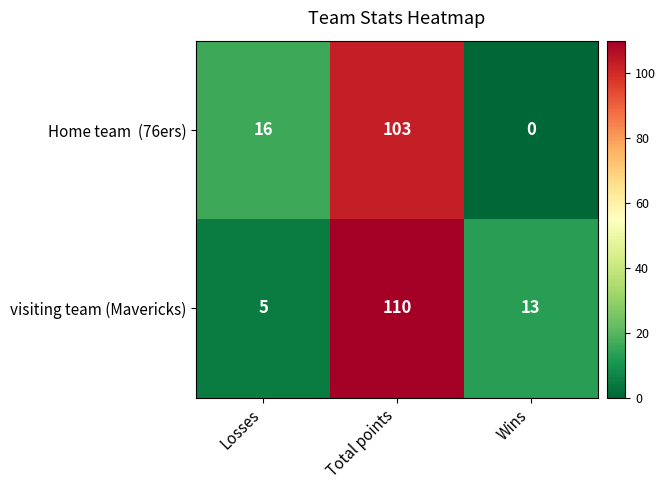

The visiting team (Mavericks) series shows 7 at Losses. True or false?

False